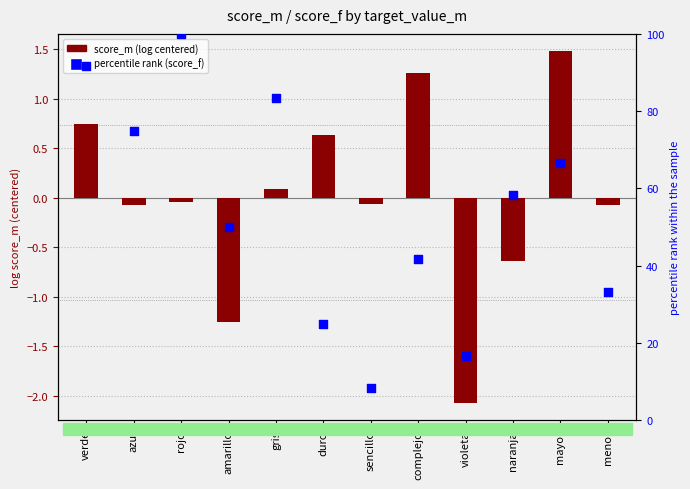

Is the value of percentile rank (score_f) at azul greater than the value of score_m (log centered) at violeta?

Yes